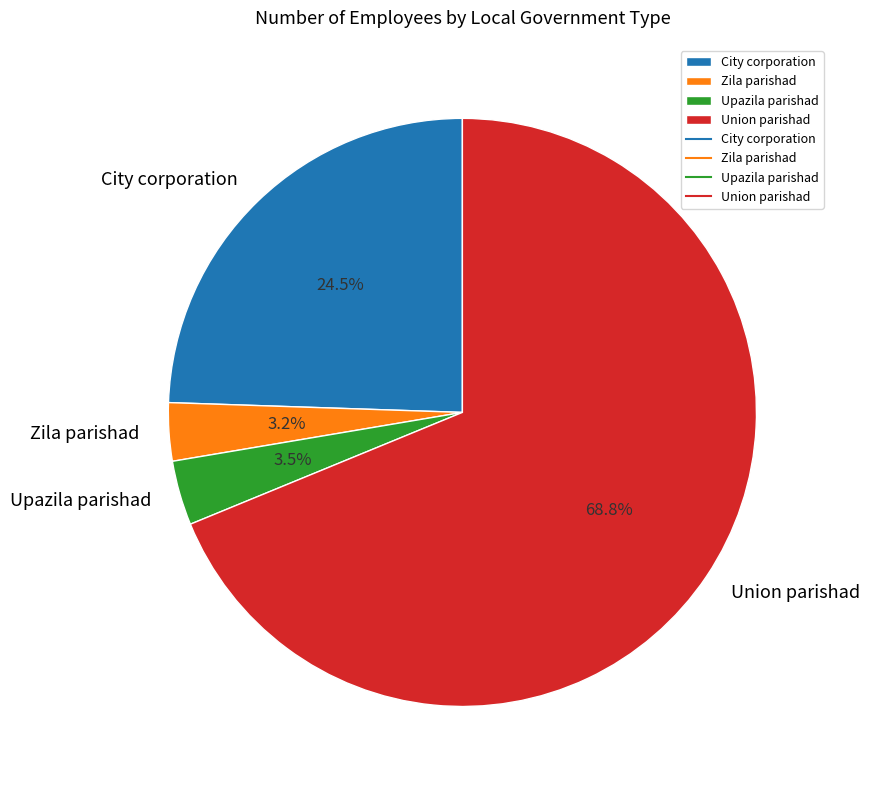

Which has a higher value, City corporation or Union parishad?

Union parishad